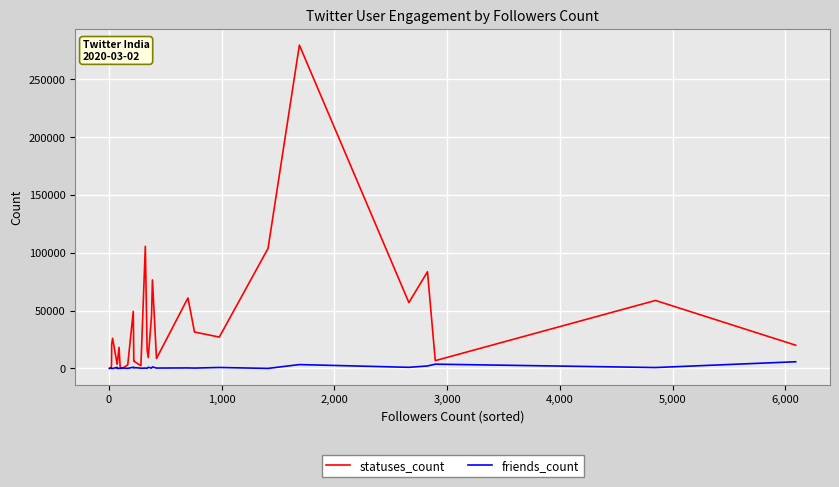

What is the value of the friends_count point at the 26th from the left?

1328